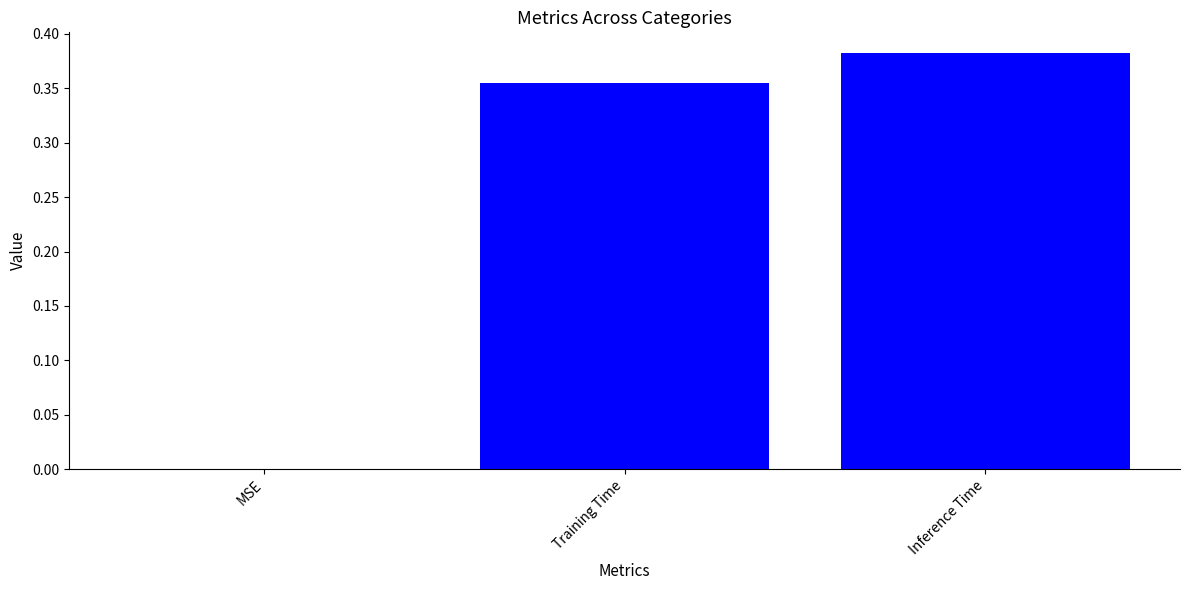

Between Inference Time and Training Time, which is larger?

Inference Time